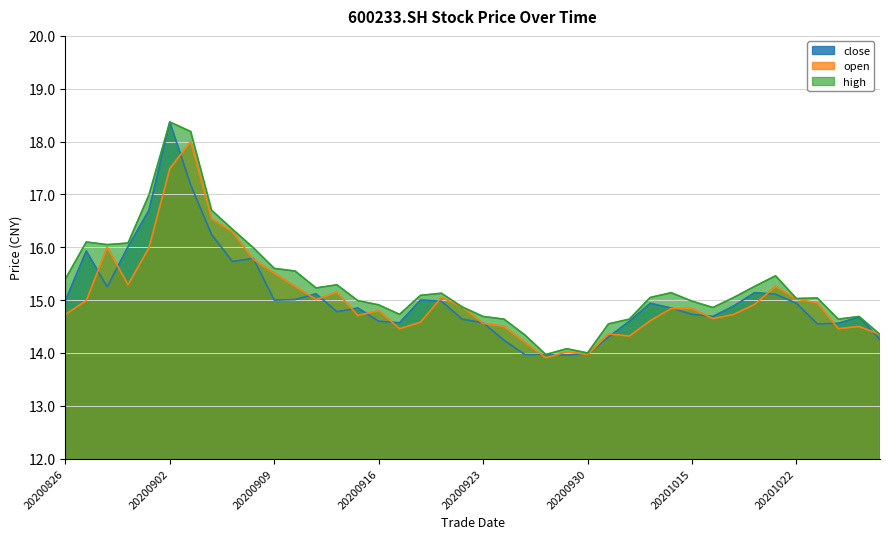

Rank the series at 20201014 from highest to lowest value.

high, close, open